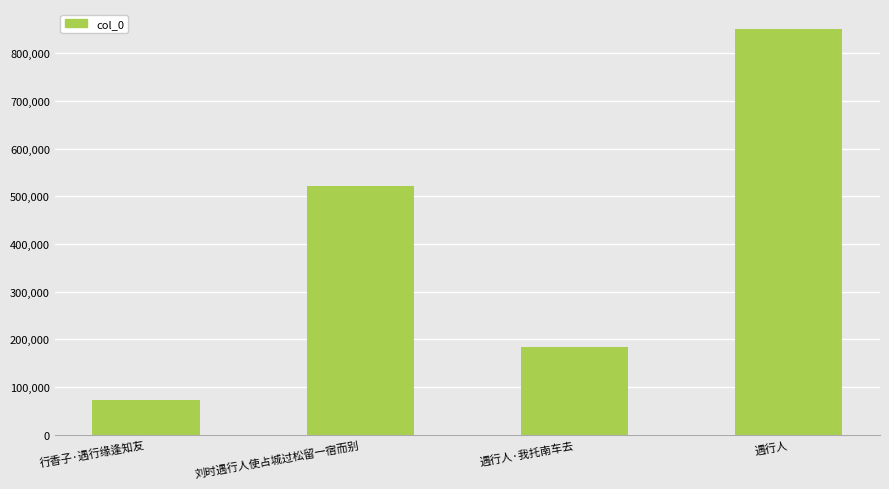

Rank the categories by value from lowest to highest.

行香子·遇行缘逢知友, 遇行人·我托南车去, 刘时遇行人使占城过松留一宿而别, 遇行人